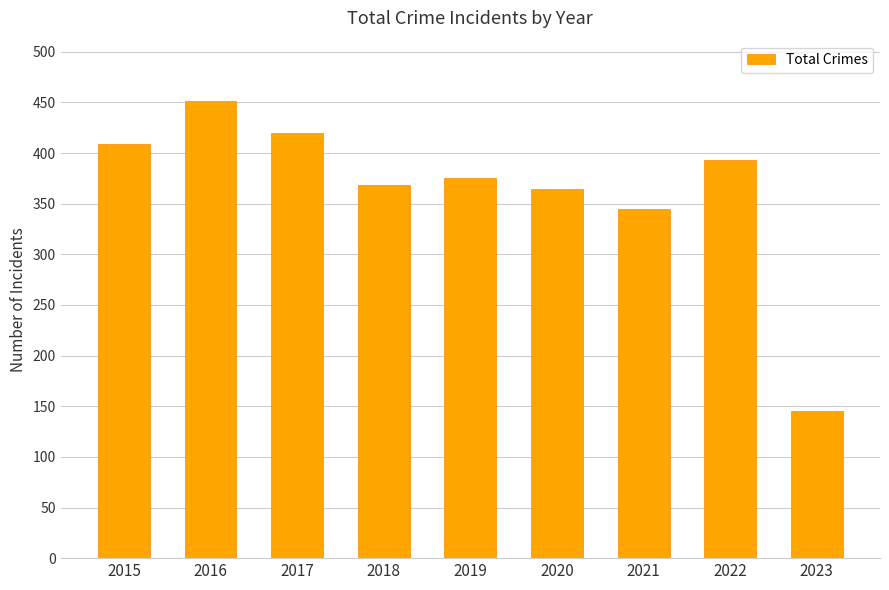

What value does the data have at 2015?

409